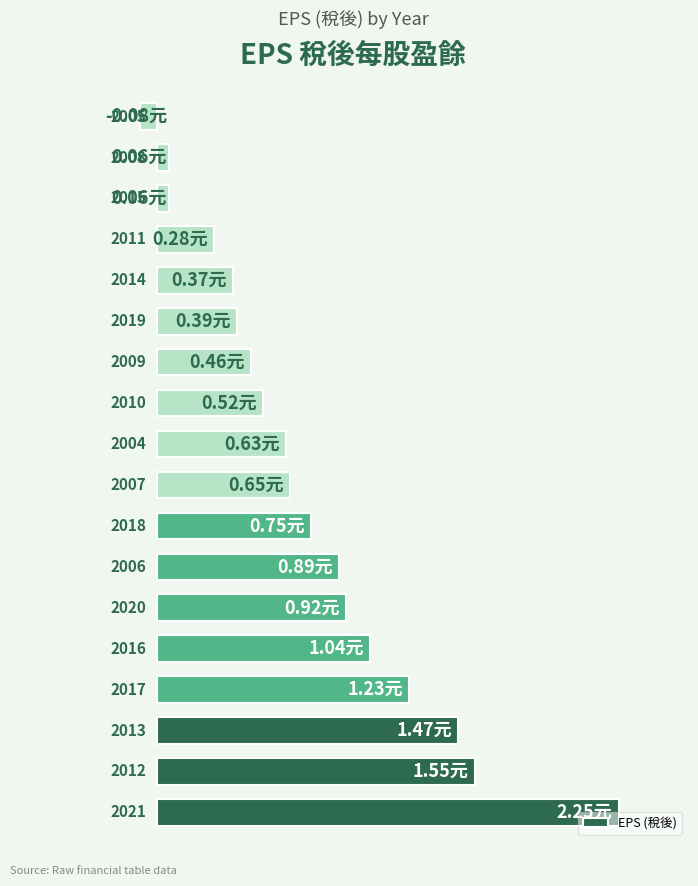

Where is the data nearest to the value 1?

4